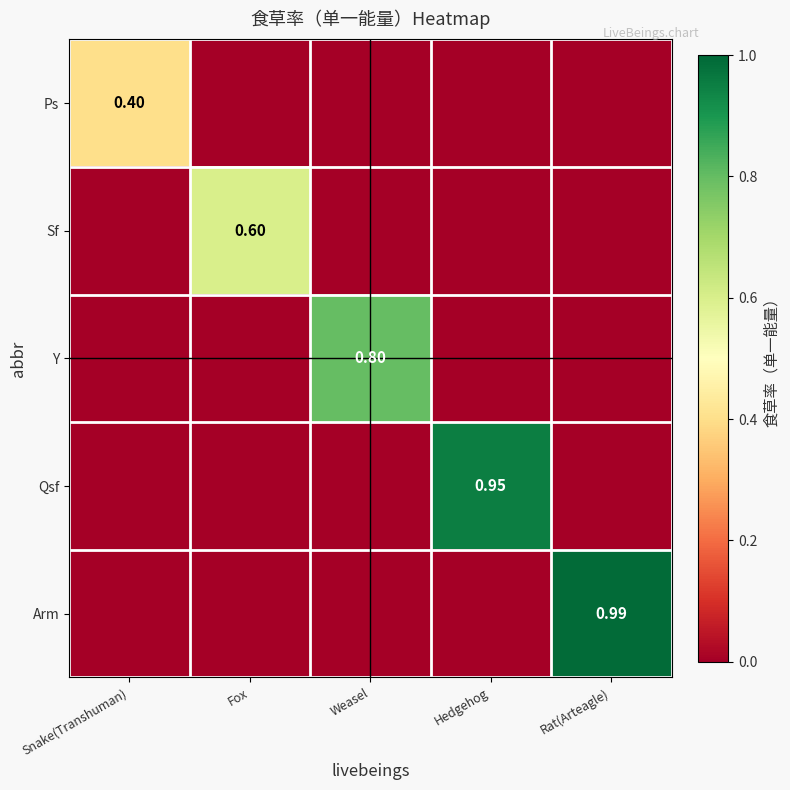

The value of Ps at Weasel is 0.0. True or false?

True